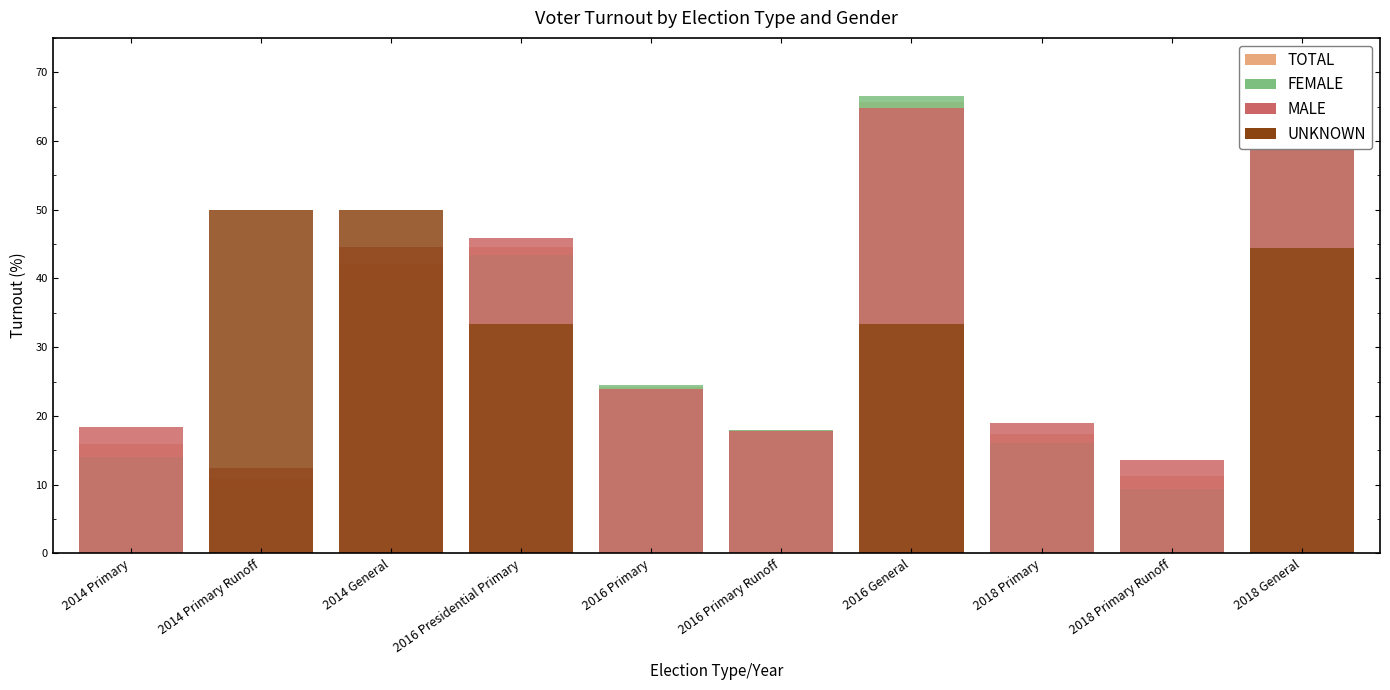

What is the spread (max minus min) of values at 2016 Primary Runoff?

18.0